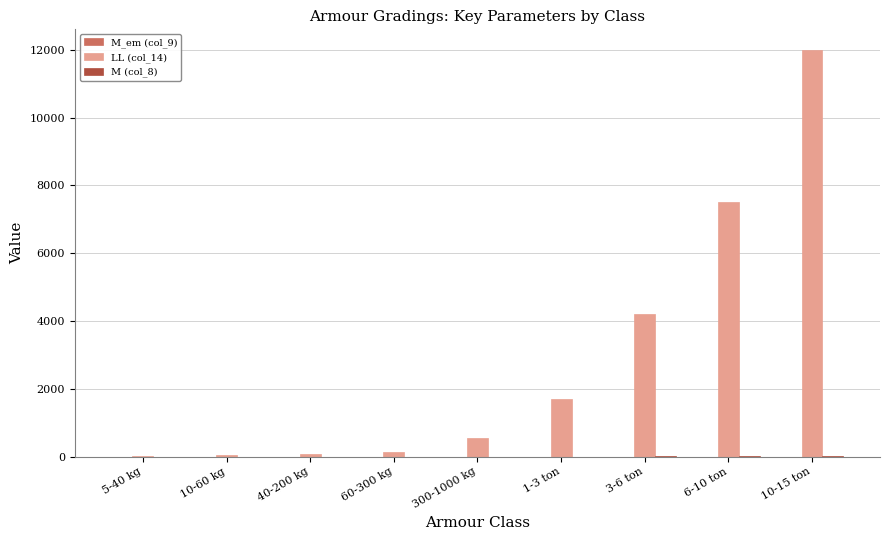

Which category has the highest value across all series?

10-15 ton